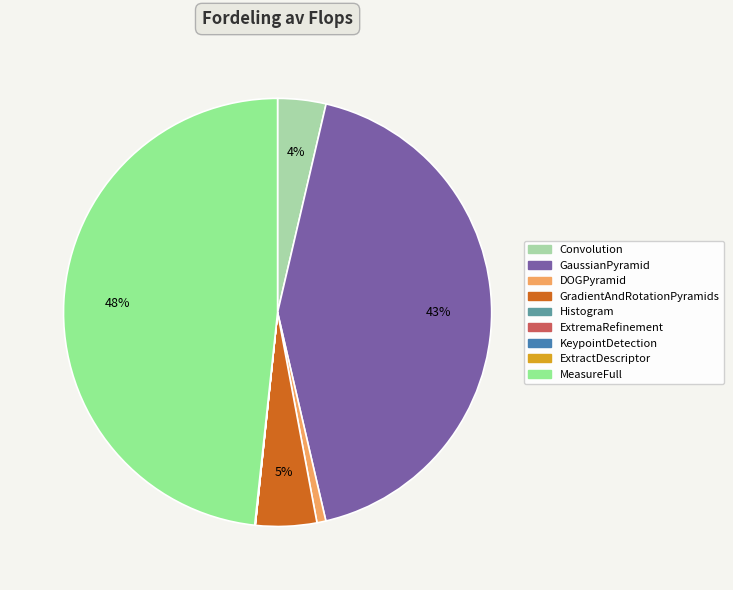

To the nearest percent, what is the difference between the largest and smallest slice percentages?

48%